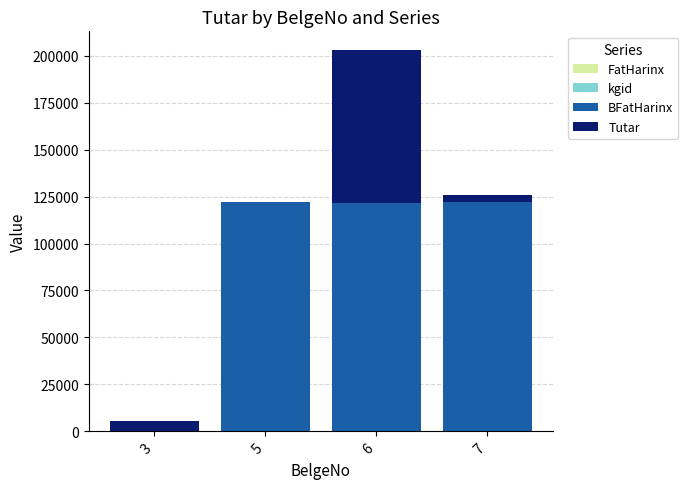

At which category is the sum across all series the highest?

6